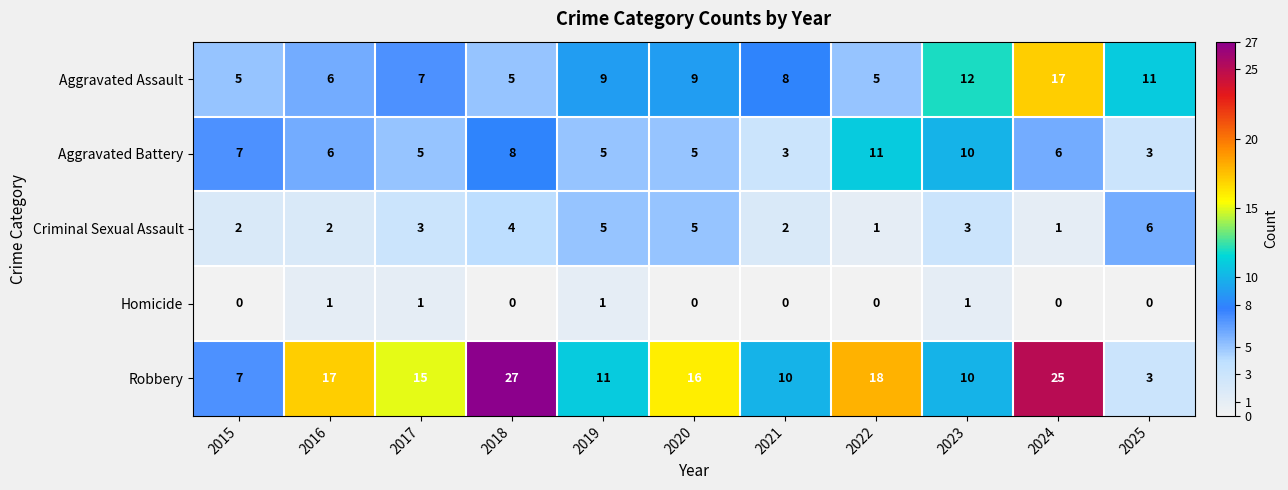

What is the sum of all Robbery values?

159